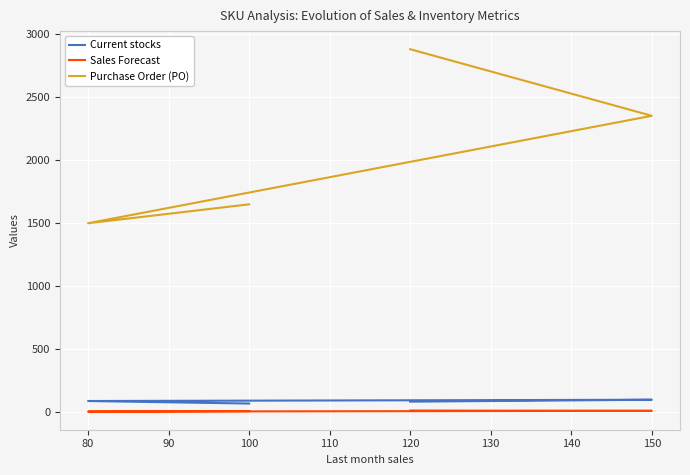

What is the value of the Sales Forecast point at the 2nd from the left?

6.0